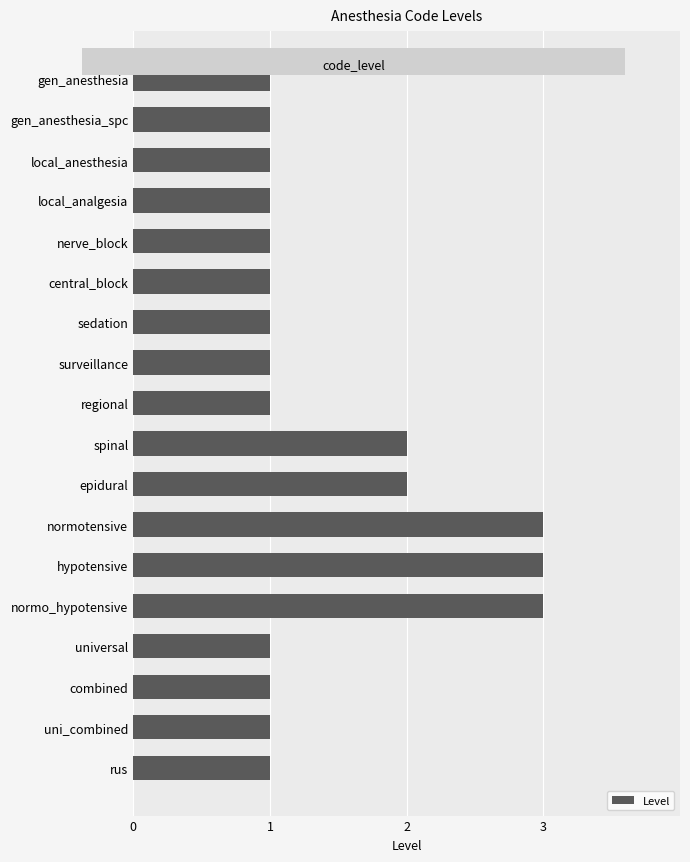

What is the minimum value shown in the chart?

1